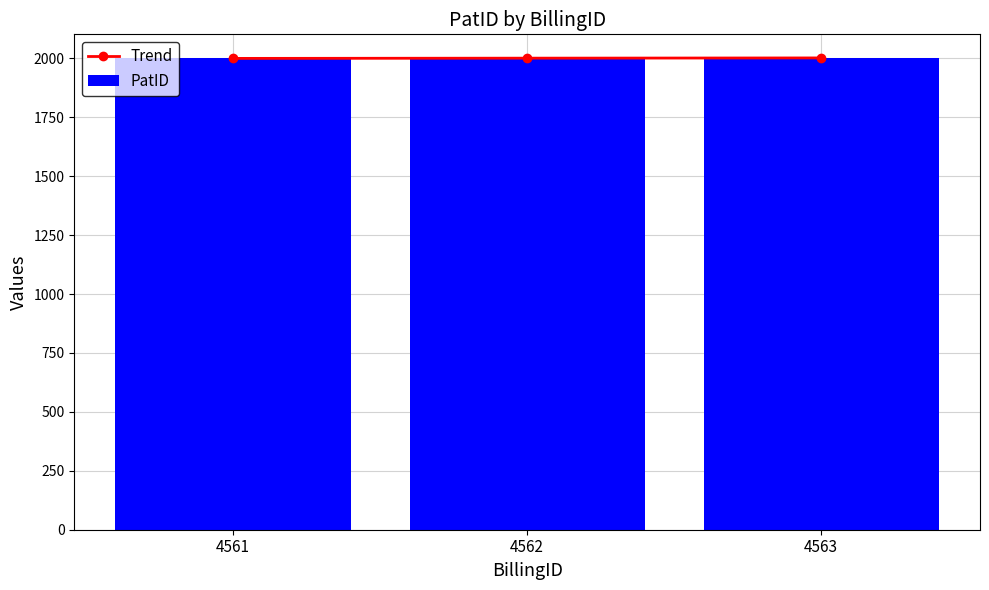

Count the number of data series in this chart.

2